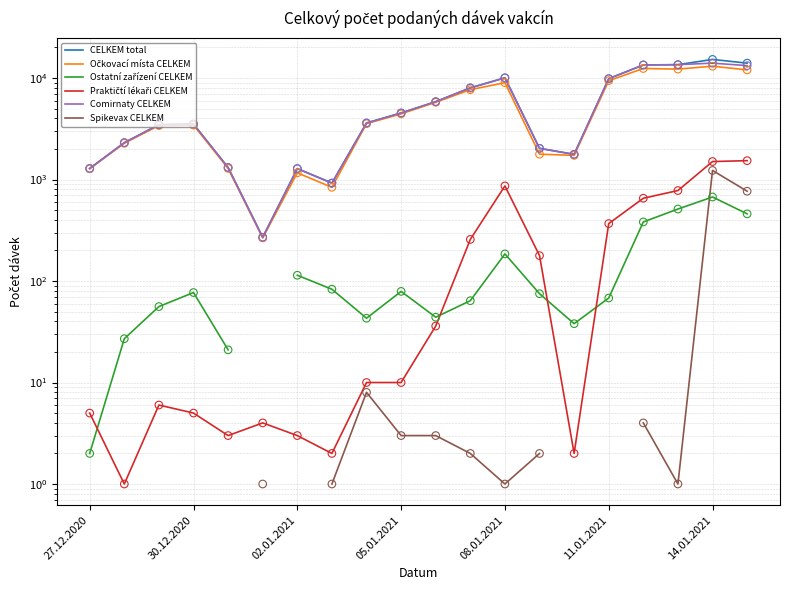

Which series contains the highest Y value?

CELKEM total